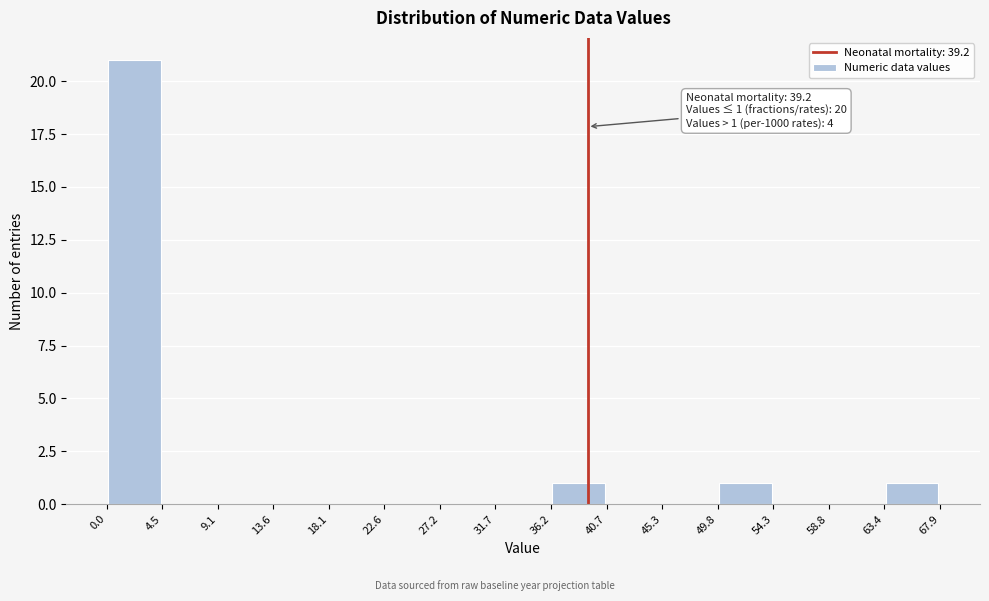

Which range on the x-axis has the tallest bar?

0.0 to 4.5